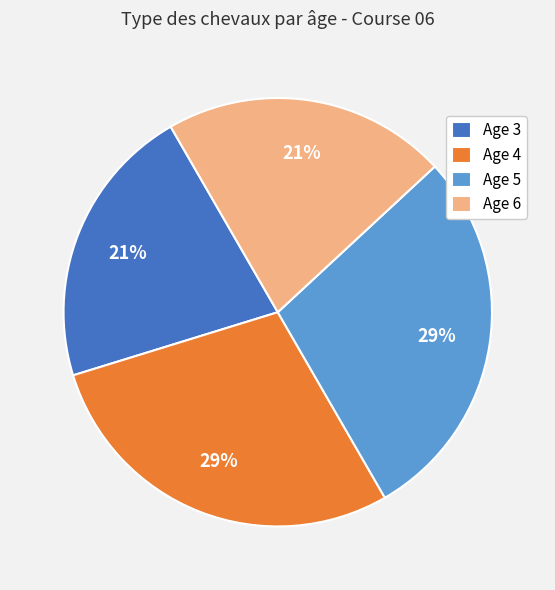

To the nearest percent, what is the combined percentage of Age 4 and Age 3?

50%